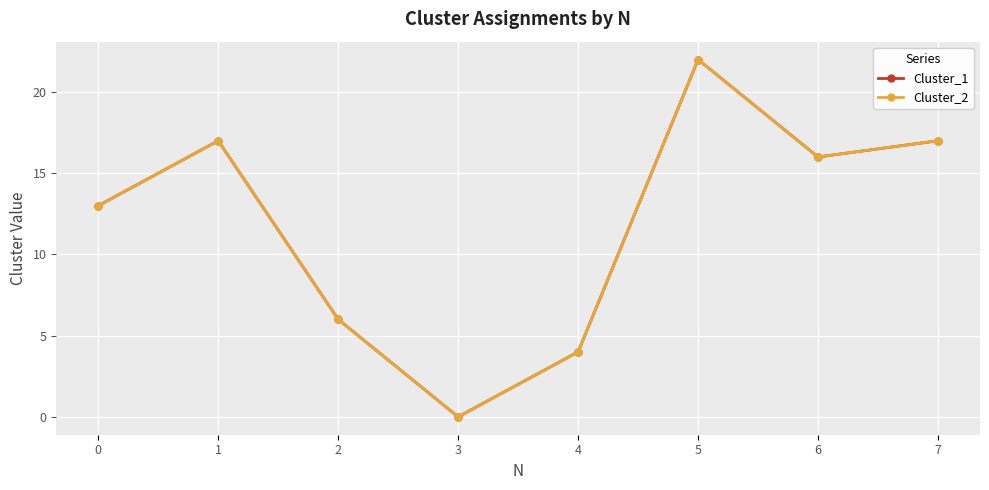

What is the difference between the second highest and minimum values in the Cluster_1 series?

17